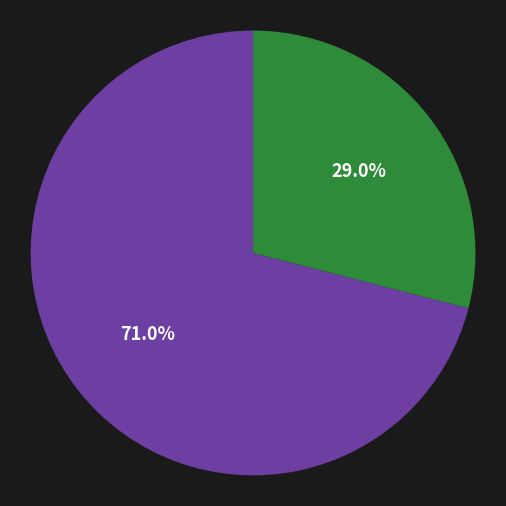

What is the smallest slice in the pie chart?

The Vanguard Group, Inc.